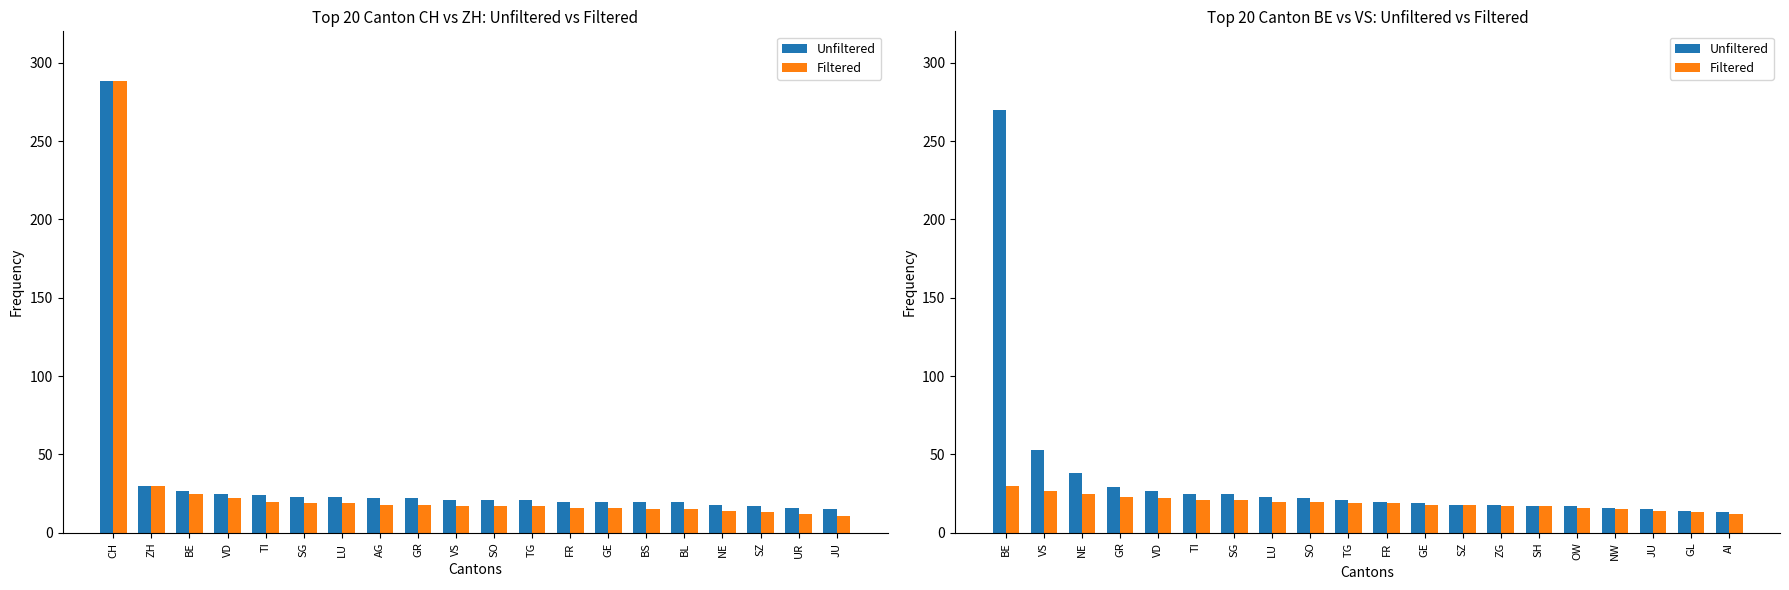

Which category has the highest value across all series?

BE